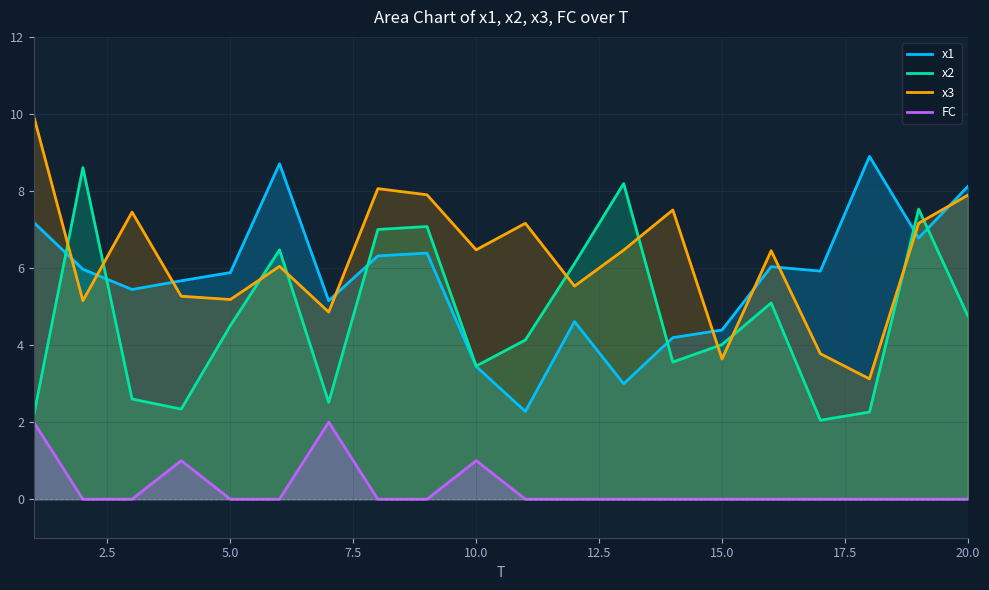

What is the sum of the FC values at 1 and 7?

4.0